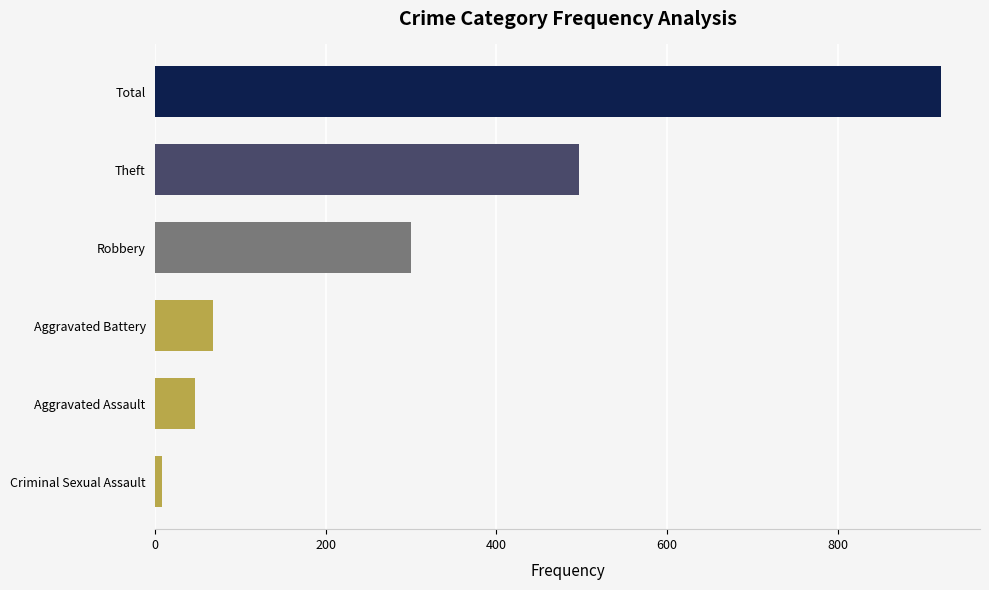

List the labels in order of value, smallest first.

Criminal Sexual Assault, Aggravated Assault, Aggravated Battery, Robbery, Theft, Total